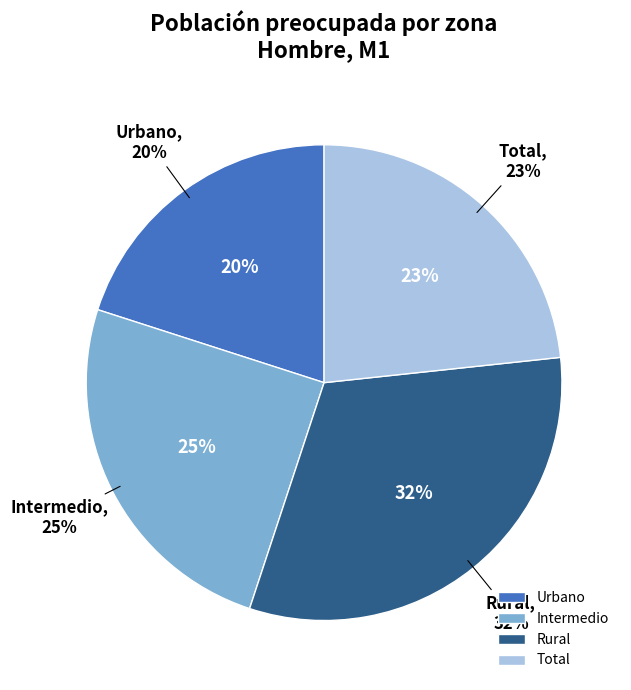

To the nearest percent, what portion does Urbano represent?

20%